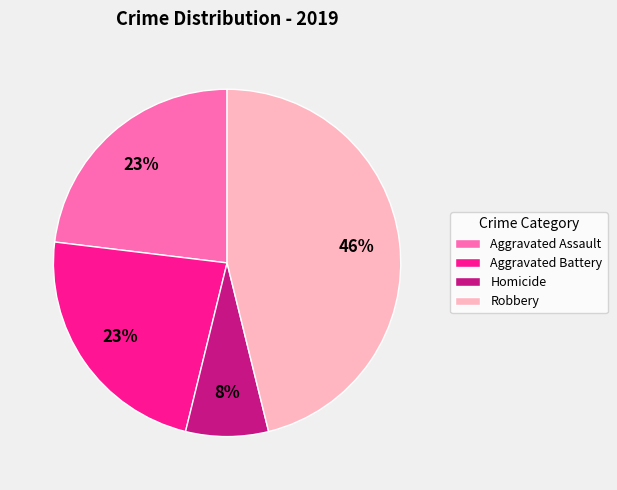

Is it true that Homicide is 8% of the pie?

True